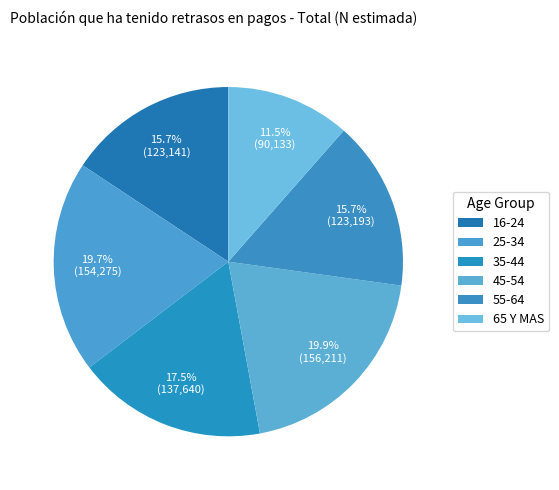

How many slices are in this pie chart?

6